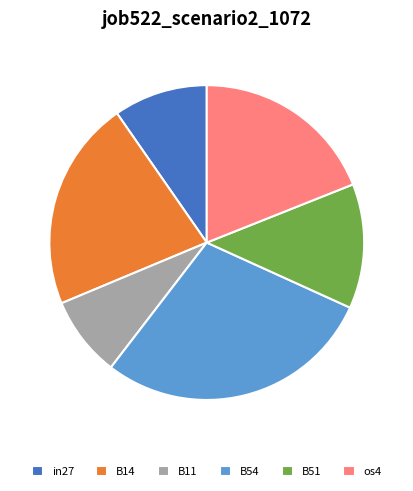

What is the smallest slice in the pie chart?

B11